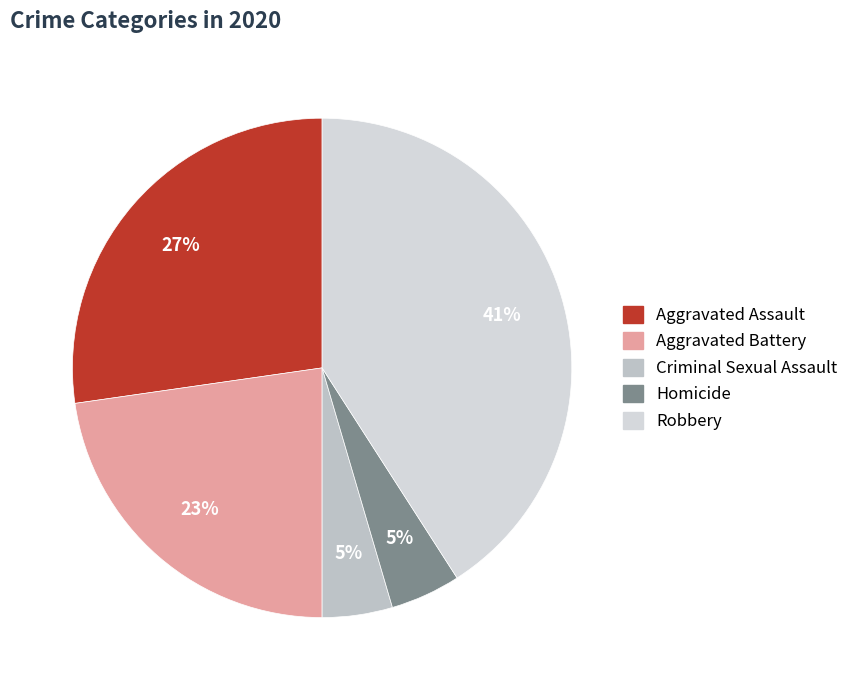

What is the ratio of the value at Criminal Sexual Assault to the value at Robbery?

0.1